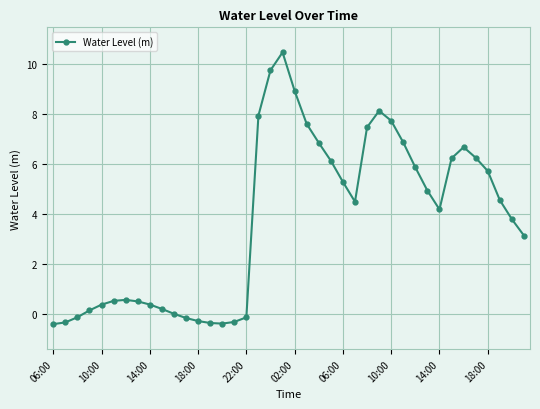

What is the minimum value shown in the chart?

-0.4